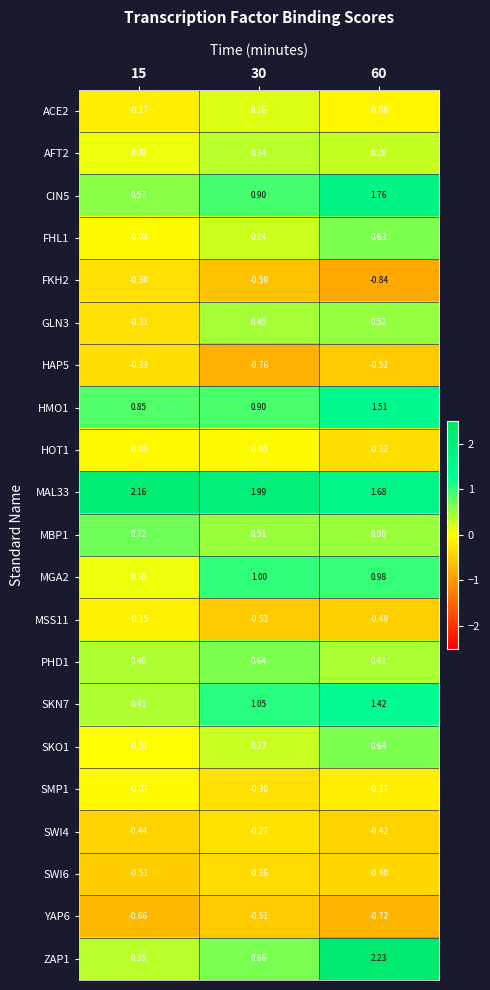

Is the value of HOT1 at 60 greater than the value of MAL33 at 60?

No